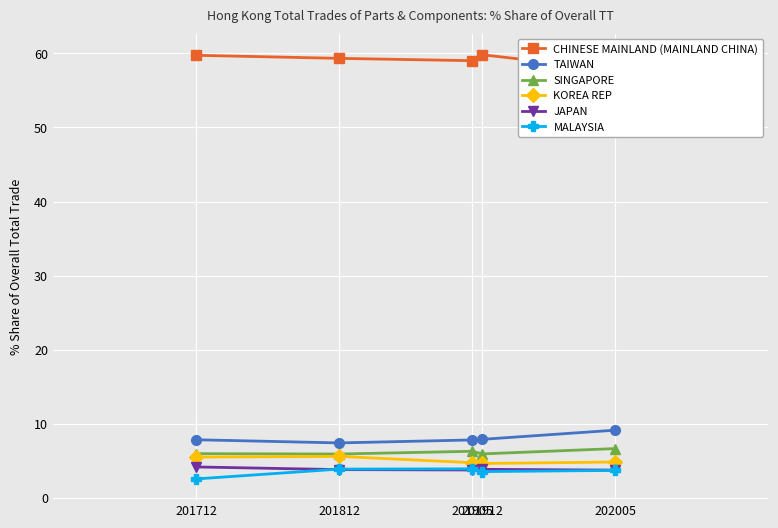

How many data points in MALAYSIA are less than 3?

1